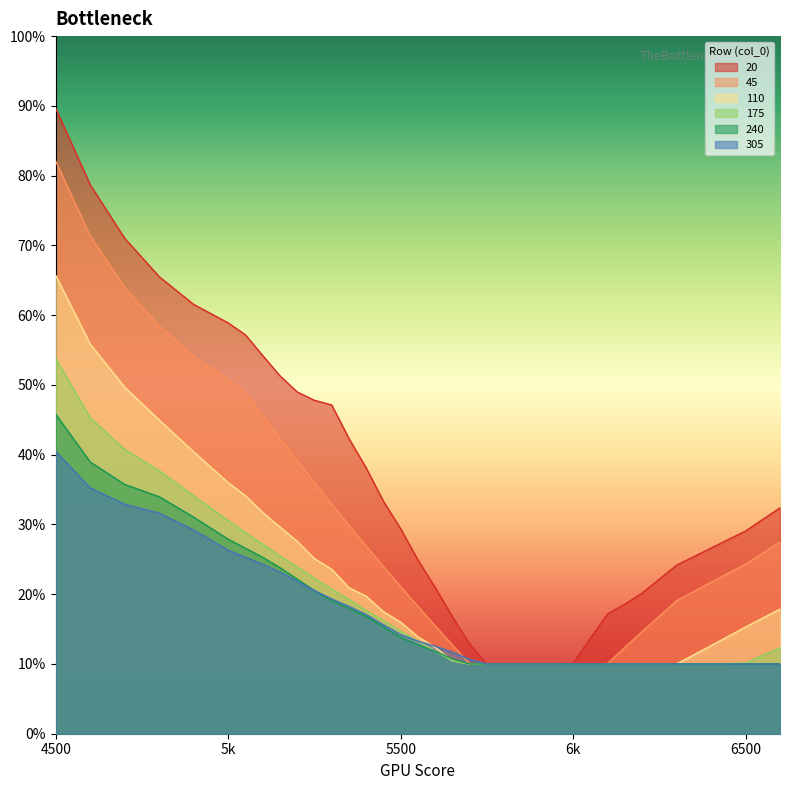

Reading left to right, what are all the values shown in this chart?

20: 0.9	0.8	0.7	0.7	0.6	0.6	0.6	0.5	0.5	0.5	0.5	0.5	0.4	0.4	0.3	0.3	0.2	0.2	0.2	0.1	0.1	0.1	0.1	0.1	0.1	0.1	0.1	0.2	0.2	0.2	0.2	0.3	0.3	0.3
45: 0.8	0.7	0.6	0.6	0.5	0.5	0.5	0.5	0.4	0.4	0.4	0.3	0.3	0.3	0.2	0.2	0.2	0.2	0.1	0.1	0.1	0.1	0.1	0.1	0.1	0.1	0.1	0.1	0.1	0.1	0.2	0.2	0.2	0.3
110: 0.7	0.6	0.5	0.4	0.4	0.4	0.3	0.3	0.3	0.3	0.3	0.2	0.2	0.2	0.2	0.2	0.1	0.1	0.1	0.1	0.1	0.1	0.1	0.1	0.1	0.1	0.1	0.1	0.1	0.1	0.1	0.1	0.2	0.2
175: 0.5	0.5	0.4	0.4	0.3	0.3	0.3	0.3	0.3	0.2	0.2	0.2	0.2	0.2	0.2	0.1	0.1	0.1	0.1	0.1	0.1	0.1	0.1	0.1	0.1	0.1	0.1	0.1	0.1	0.1	0.1	0.1	0.1	0.1
240: 0.5	0.4	0.4	0.3	0.3	0.3	0.3	0.3	0.2	0.2	0.2	0.2	0.2	0.2	0.2	0.1	0.1	0.1	0.1	0.1	0.1	0.1	0.1	0.1	0.1	0.1	0.1	0.1	0.1	0.1	0.1	0.1	0.1	0.1
305: 0.4	0.4	0.3	0.3	0.3	0.3	0.3	0.2	0.2	0.2	0.2	0.2	0.2	0.2	0.2	0.1	0.1	0.1	0.1	0.1	0.1	0.1	0.1	0.1	0.1	0.1	0.1	0.1	0.1	0.1	0.1	0.1	0.1	0.1